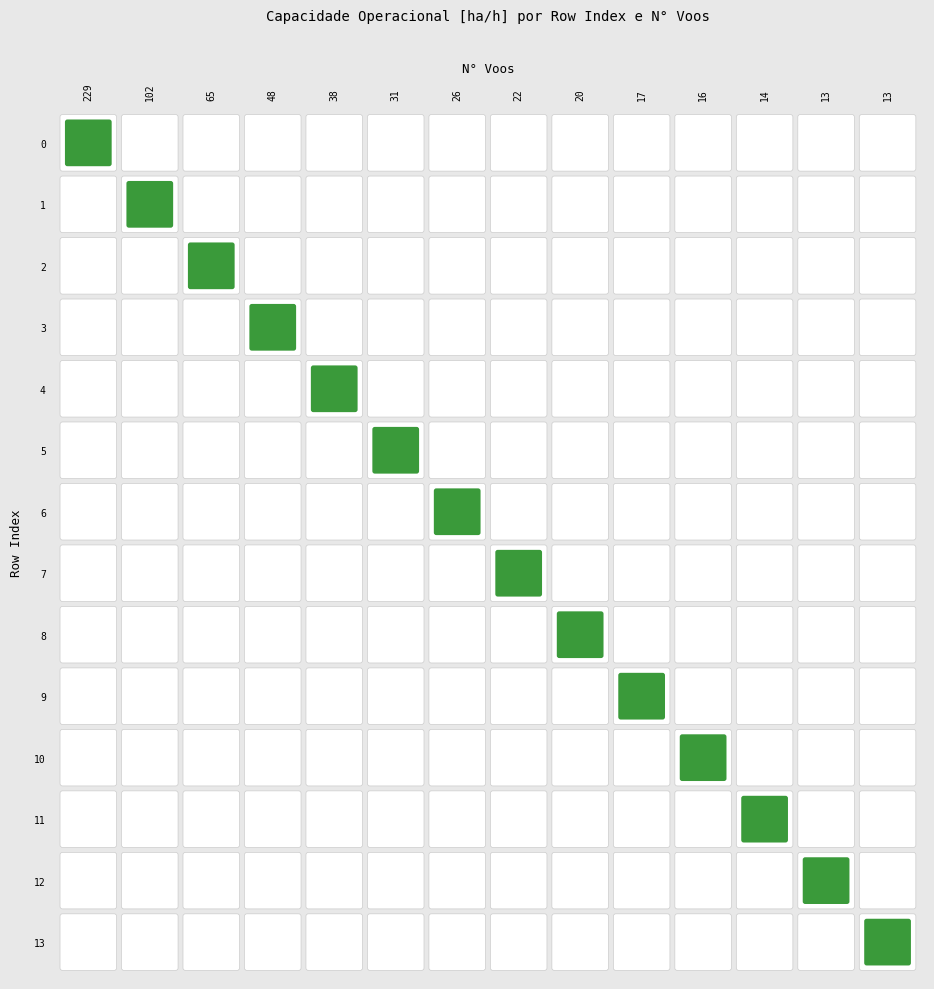

Which series has the largest total across all categories?

12